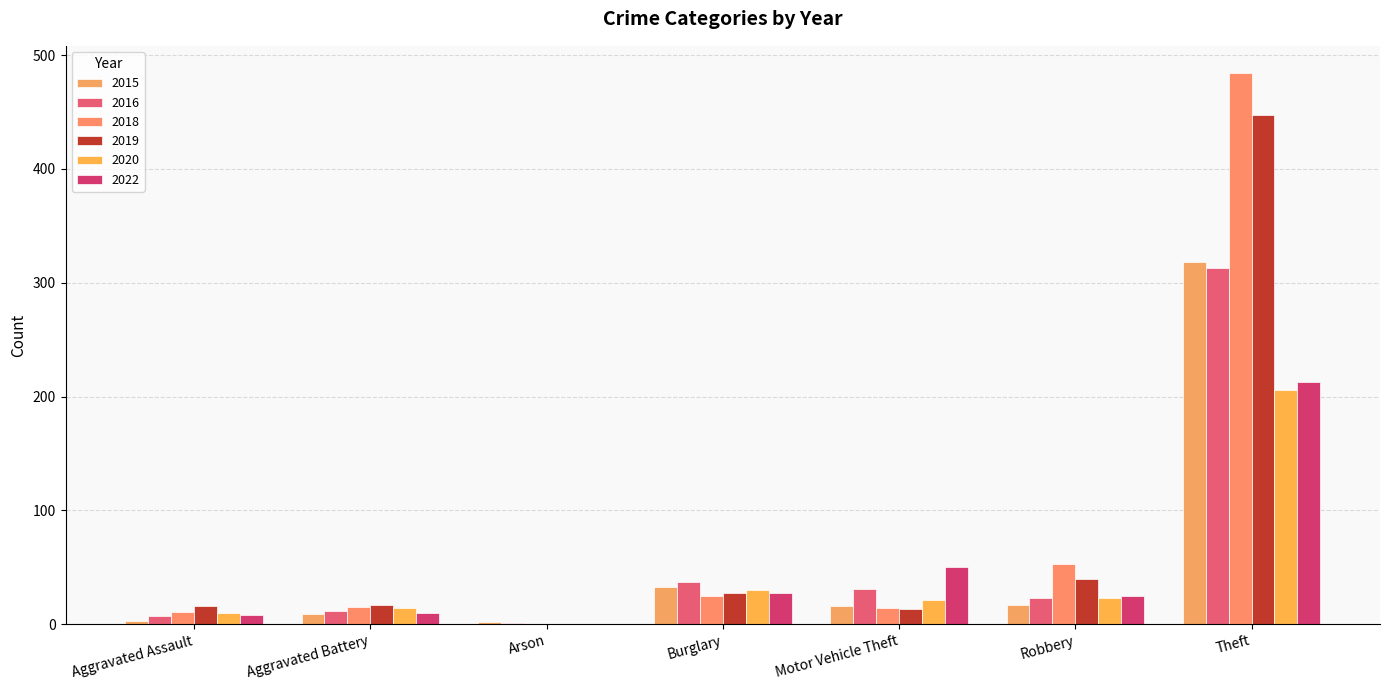

How many series are shown in this chart?

6